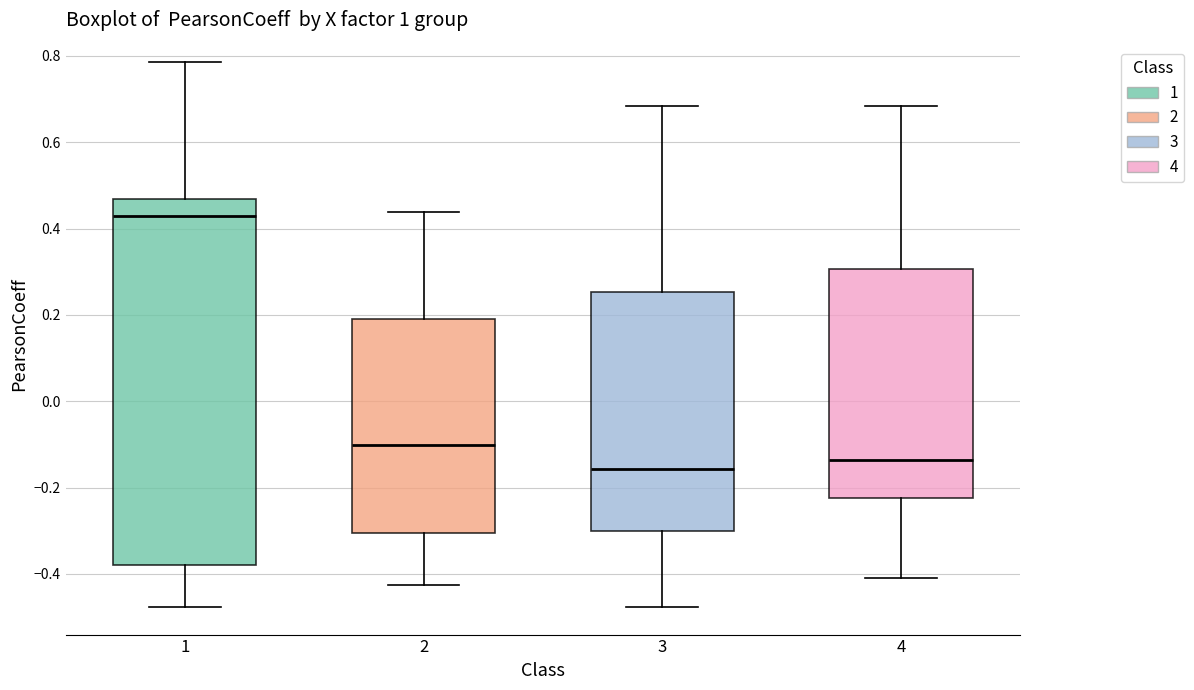

Which box has the lowest median line?

3